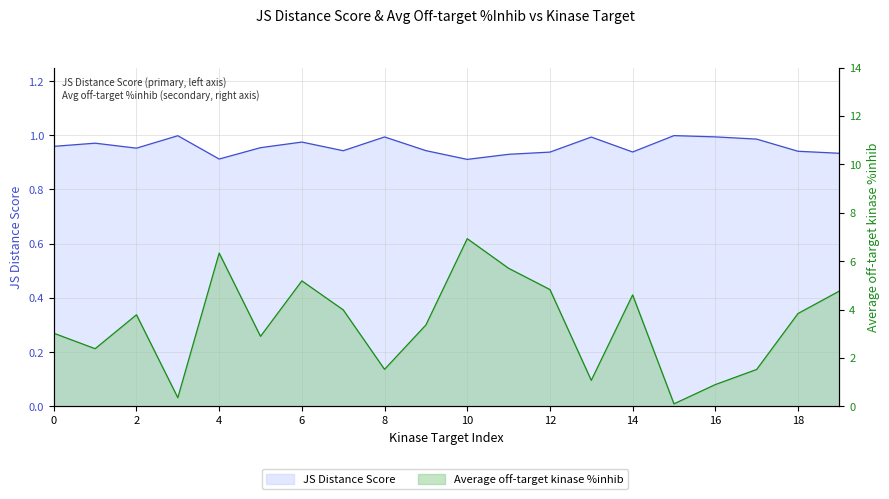

Which series changed the most between 1 and 14?

Average off-target kinase %inhib